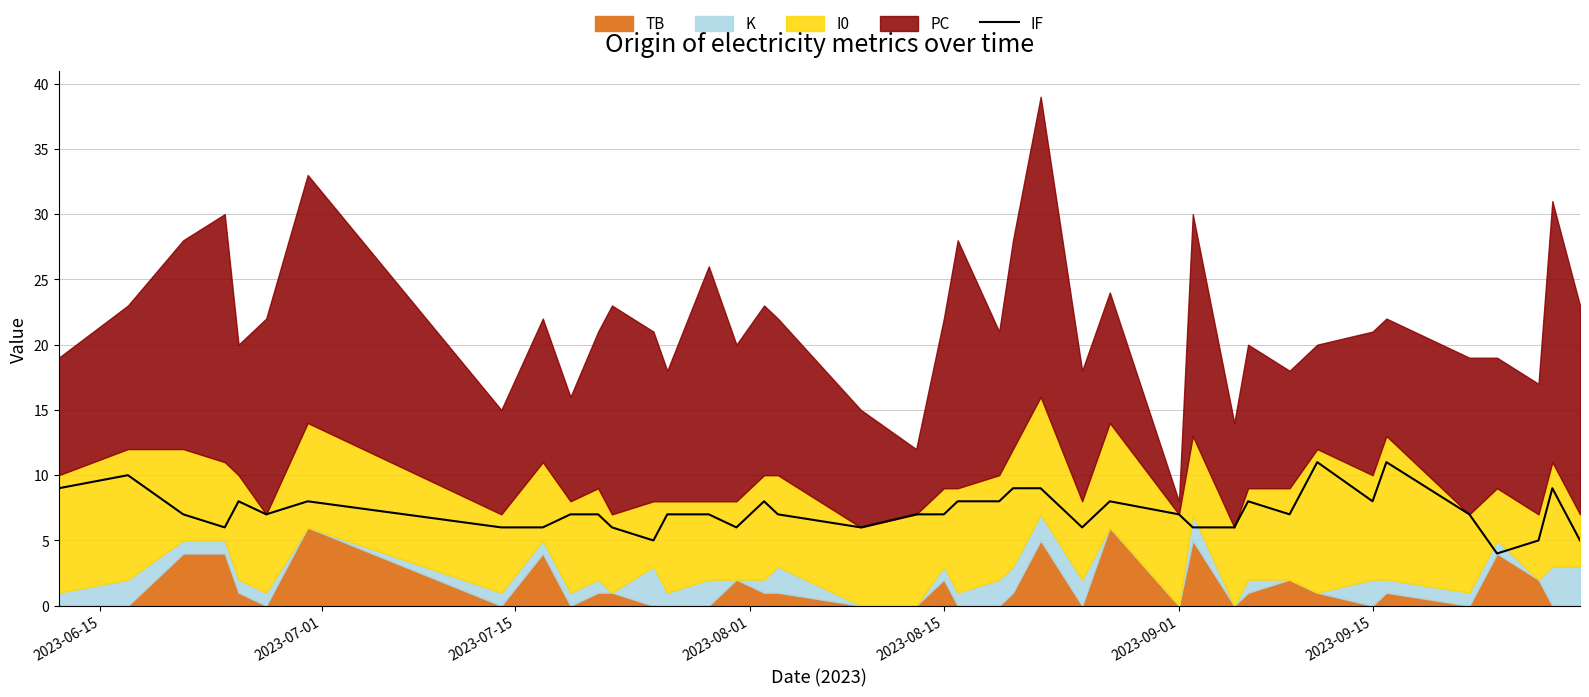

What is the lowest value of the IF series?

4